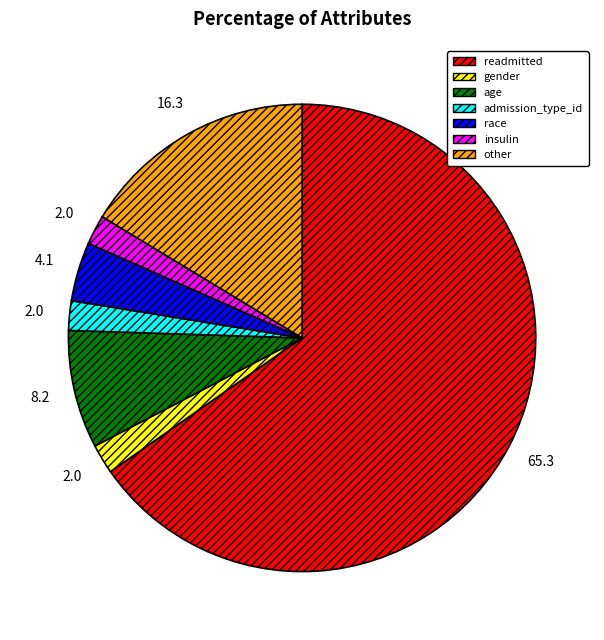

What is the majority slice?

readmitted